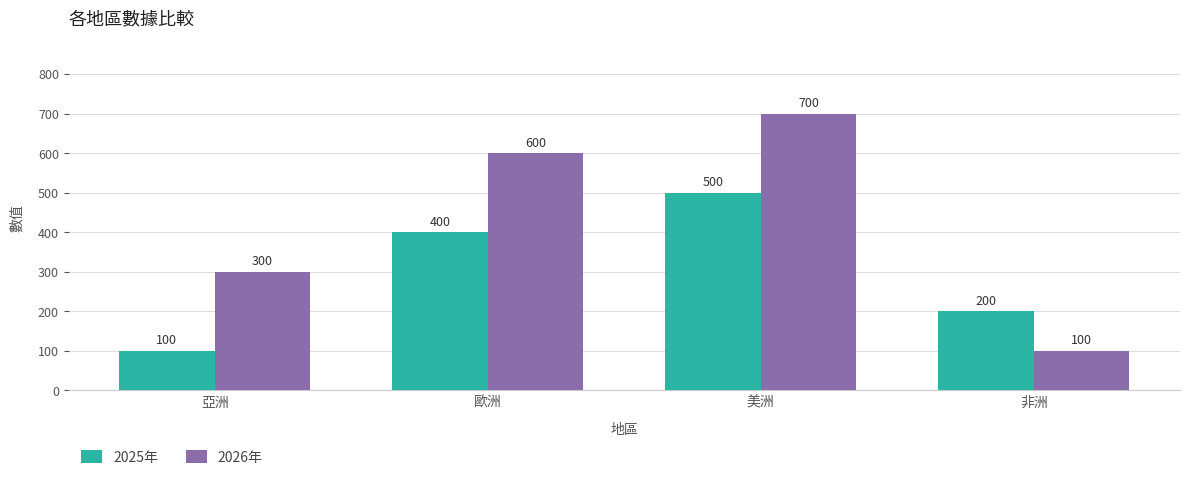

True or false: 2026年 has a value of 700 at 美洲.

True